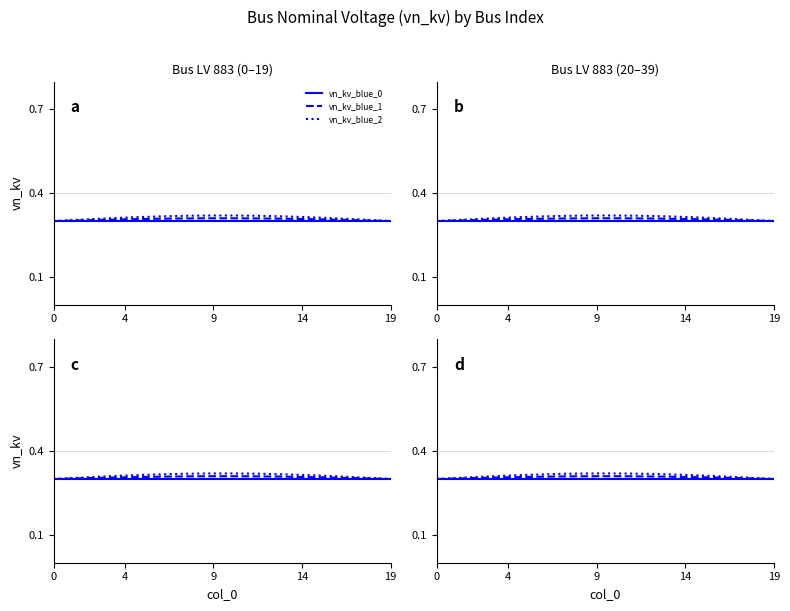

At how many categories does at least one series exceed 0?

20